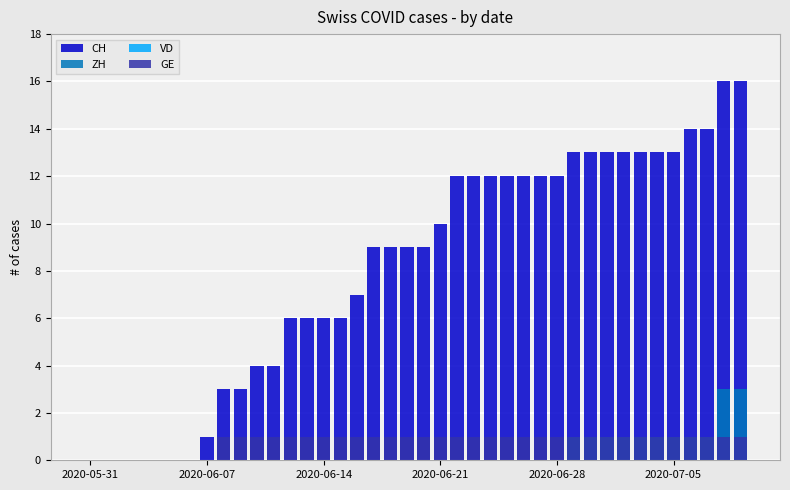

What is the sum of the GE values at 31 and 26?

2